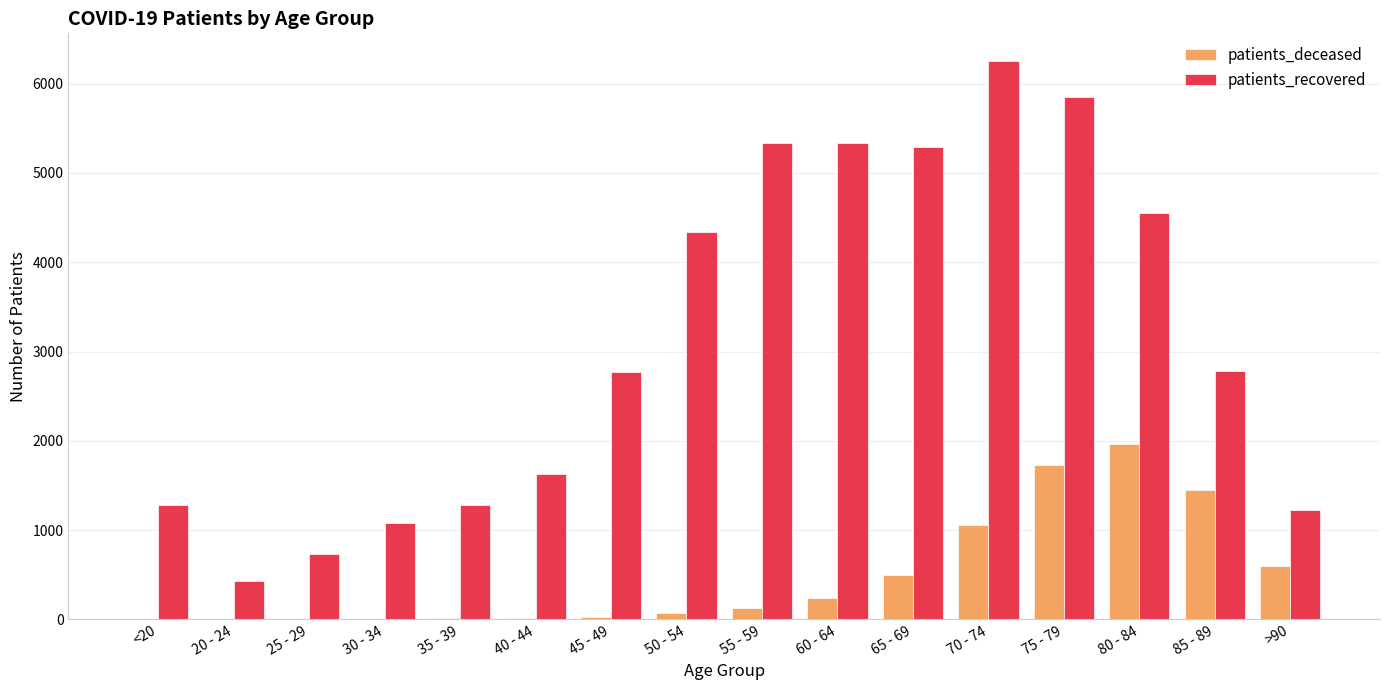

How many groups of bars are there?

16